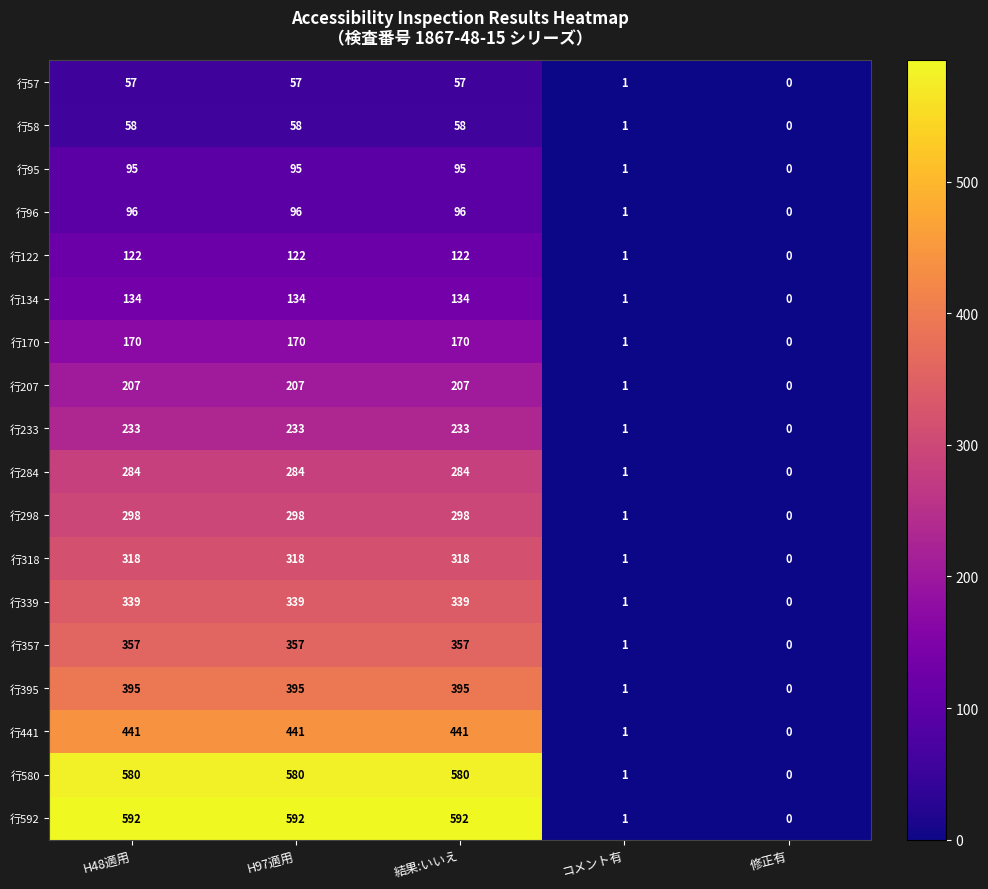

At which category does the chart reach its minimum across all series?

修正有